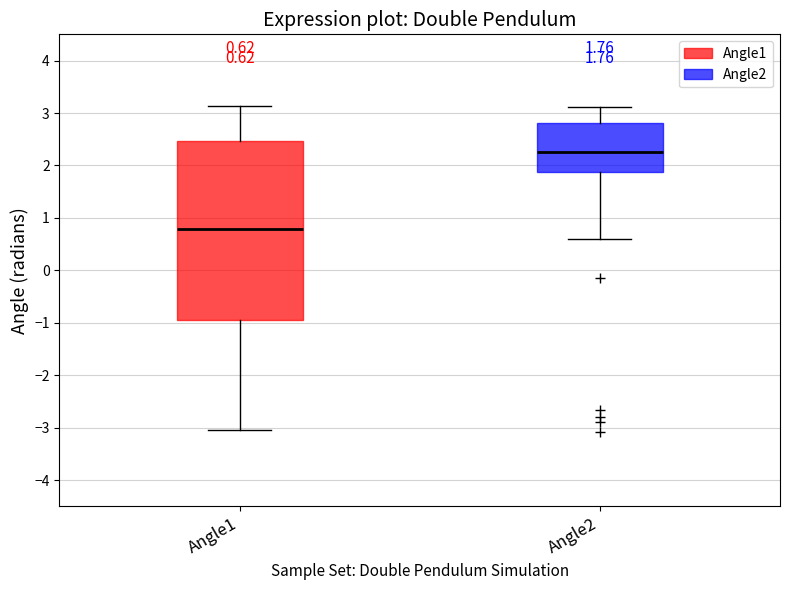

Which box has the highest median line?

Angle2